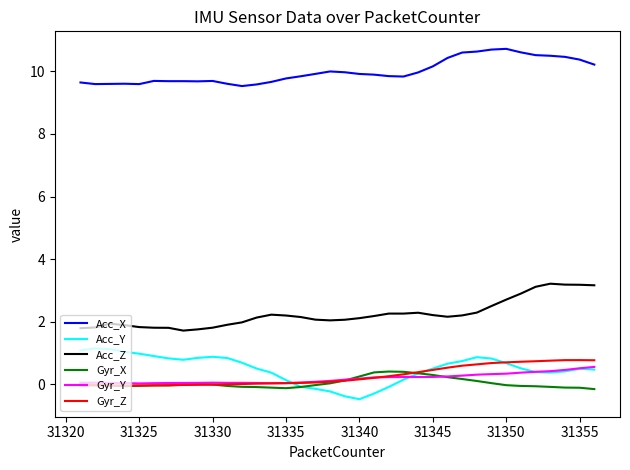

What is the sum of all Acc_X values?

359.6